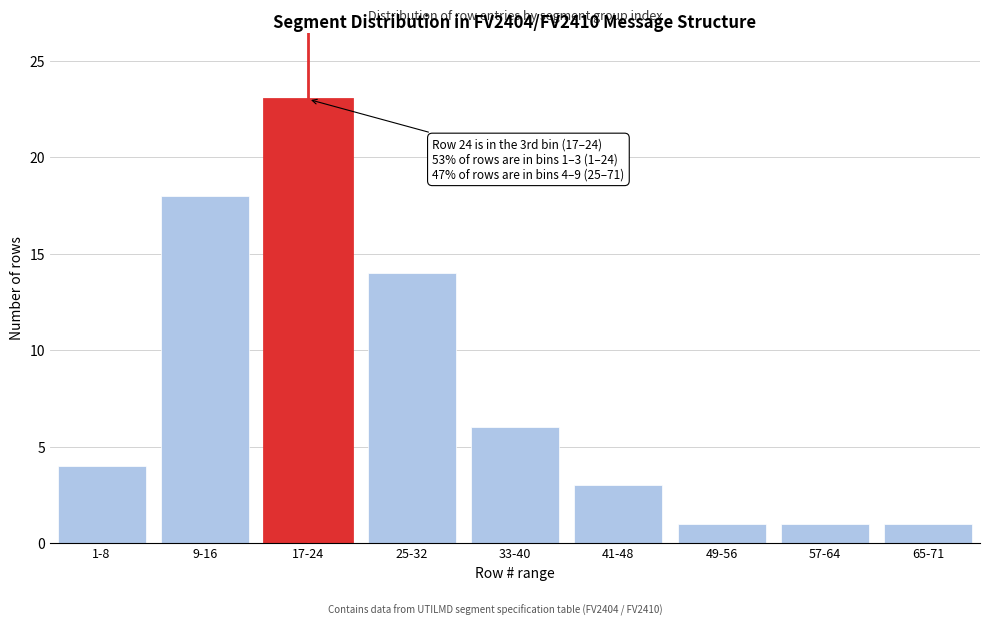

Reading left to right, extract all data points from this chart.

4	18	23	14	6	3	1	1	1